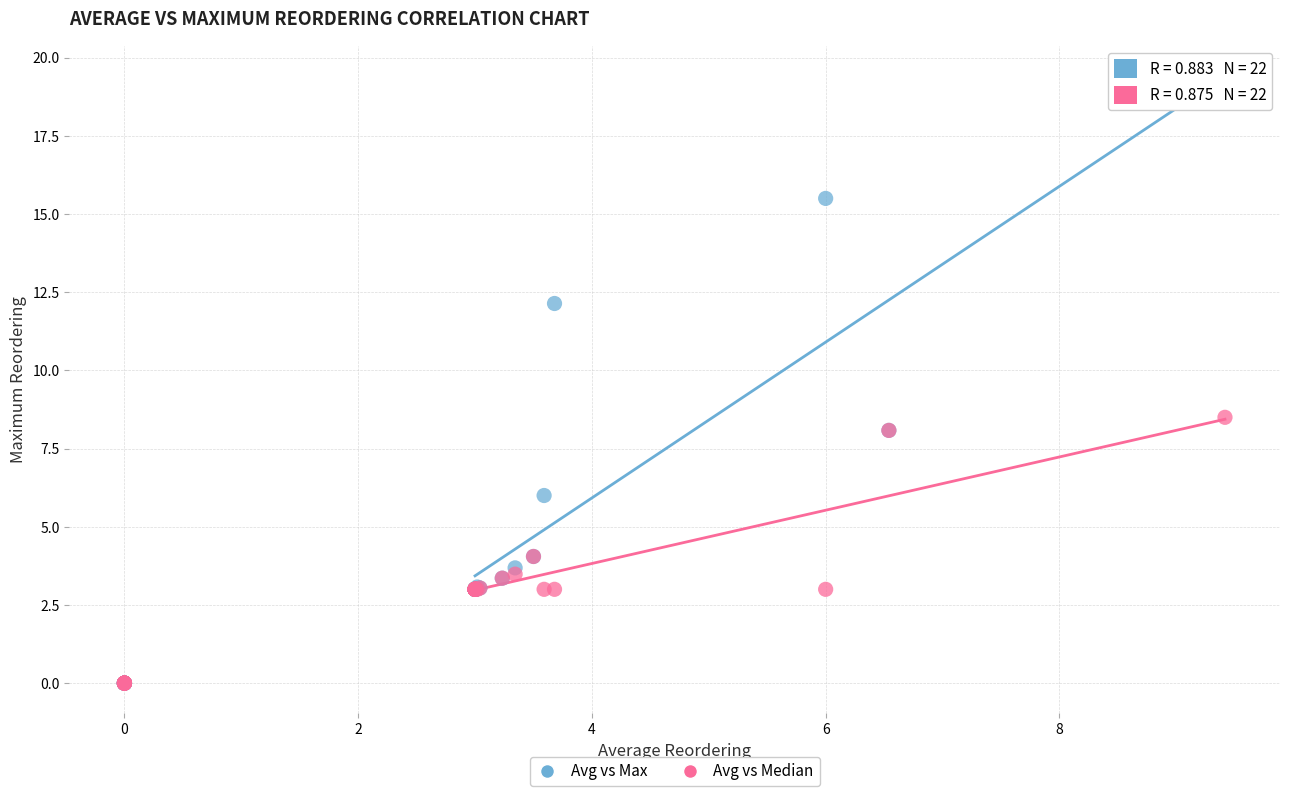

Across all series, what Y value is closest to 9?

8.5